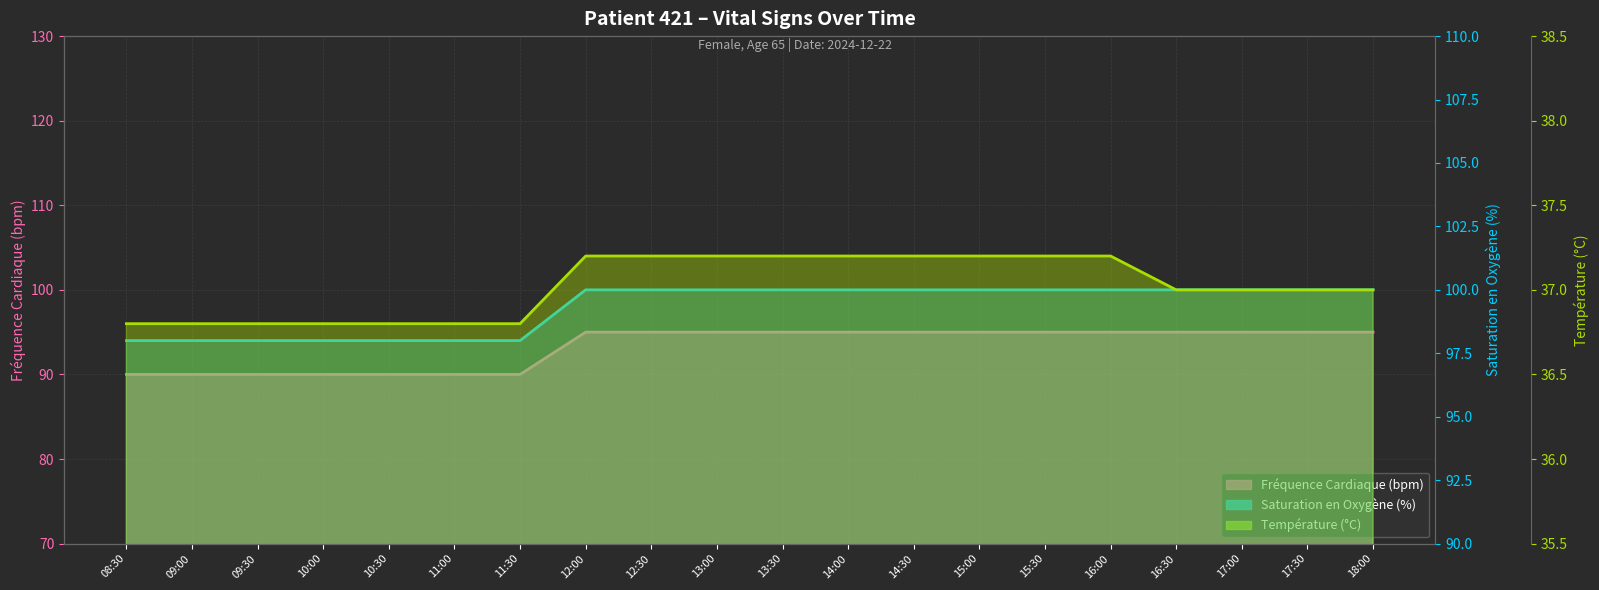

What are all the series names shown in the legend?

Fréquence Cardiaque (bpm), Saturation en Oxygène (%), Température (°C)